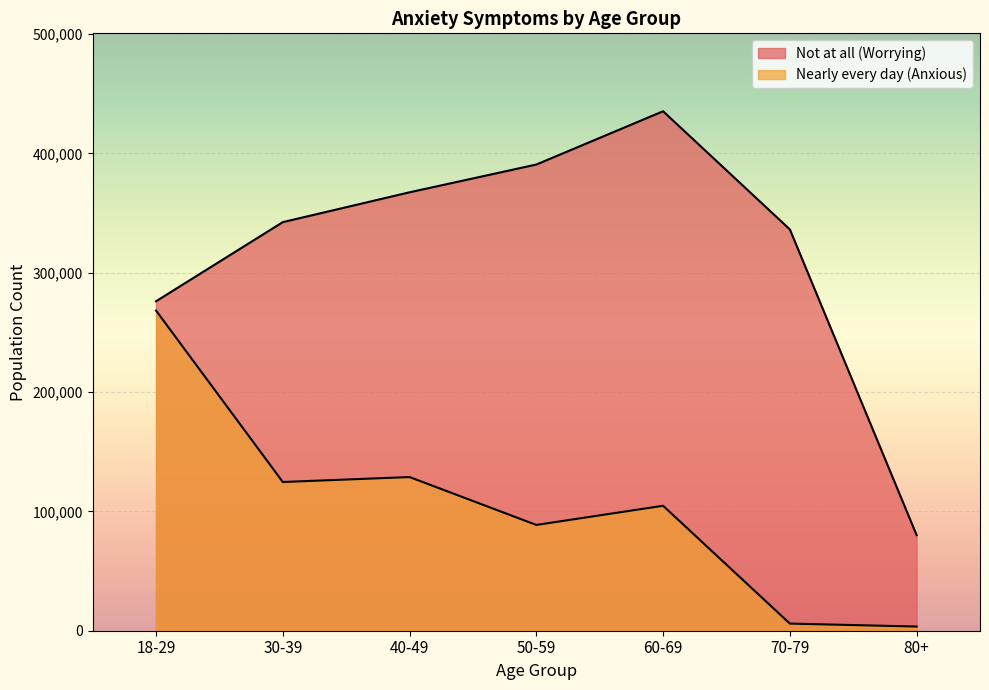

What is the average value of the Nearly every day (Anxious) series?

103525